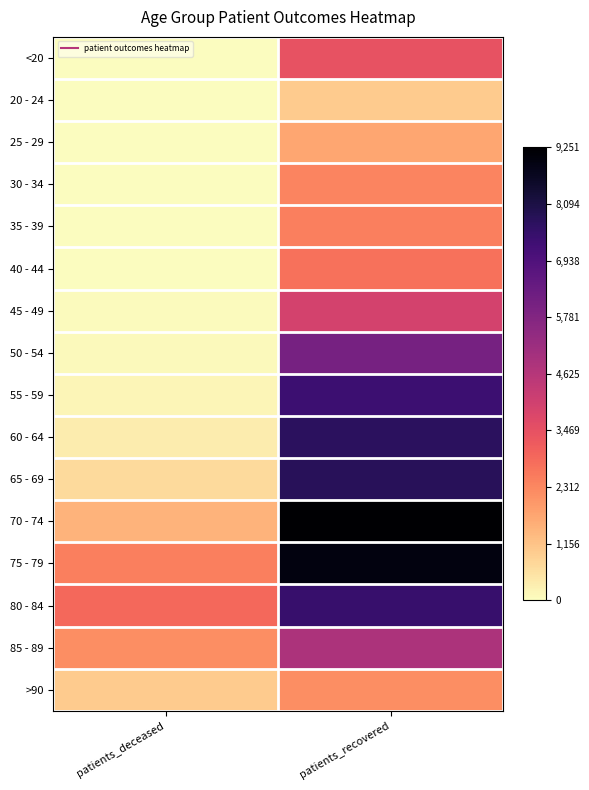

At patients_recovered, list the series in order from smallest to largest.

20 - 24, 25 - 29, >90, 30 - 34, 35 - 39, 40 - 44, <20, 45 - 49, 85 - 89, 50 - 54, 55 - 59, 80 - 84, 60 - 64, 65 - 69, 75 - 79, 70 - 74